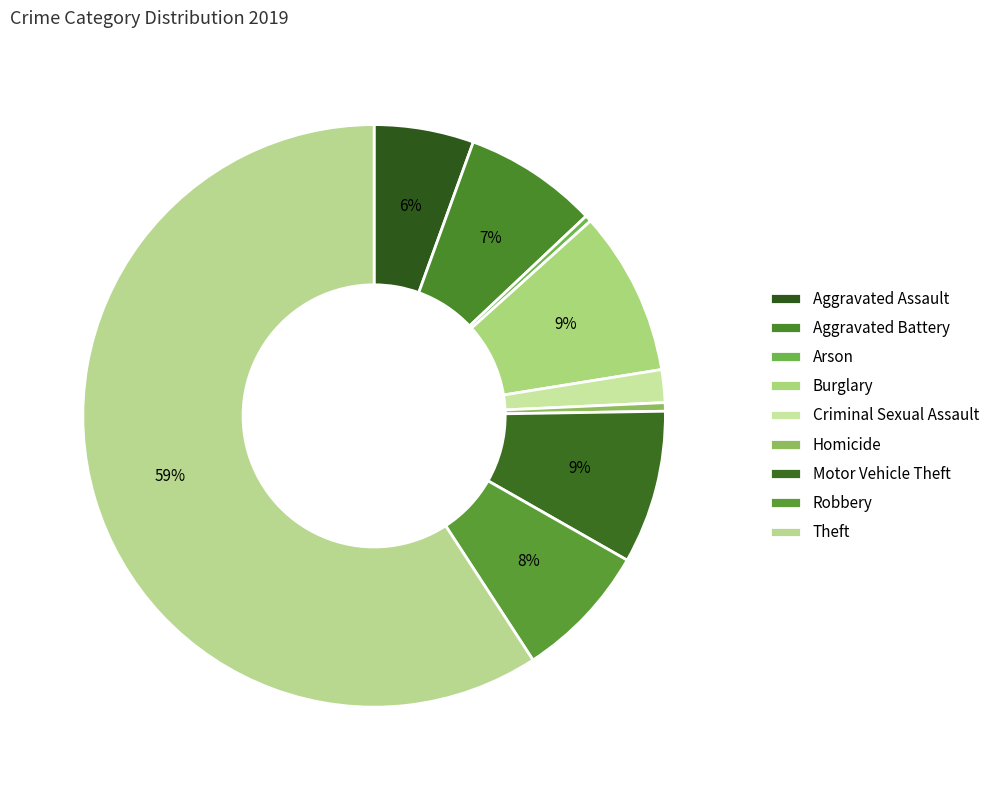

Count the number of slices in the pie.

9